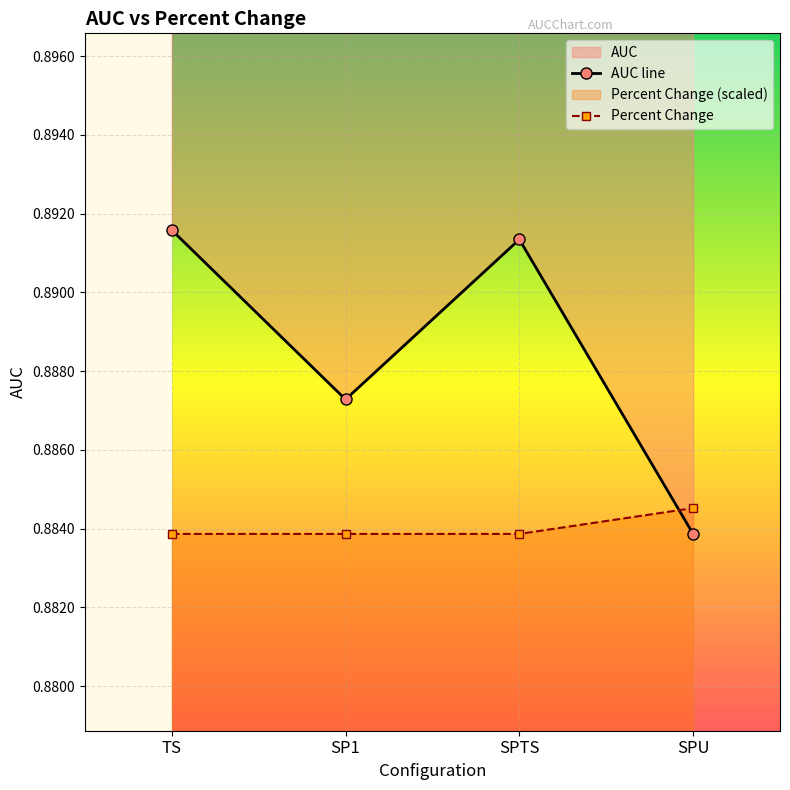

What is the label of the 1st point from the right?

SPU